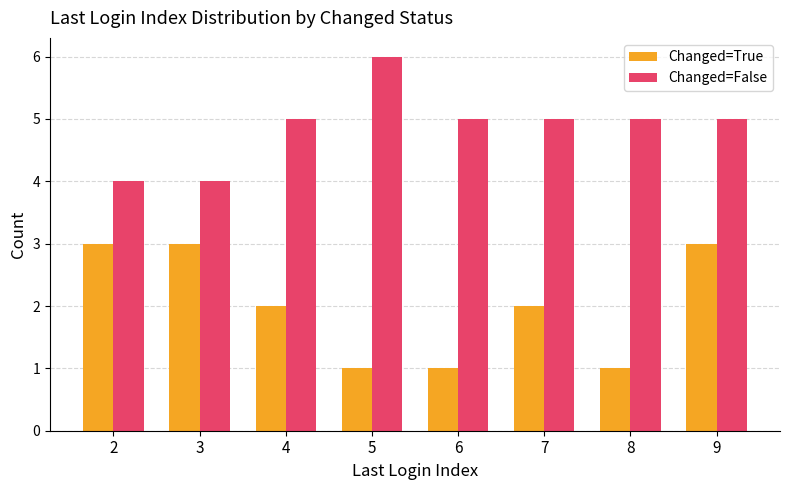

Which label corresponds to the largest value in the chart?

5